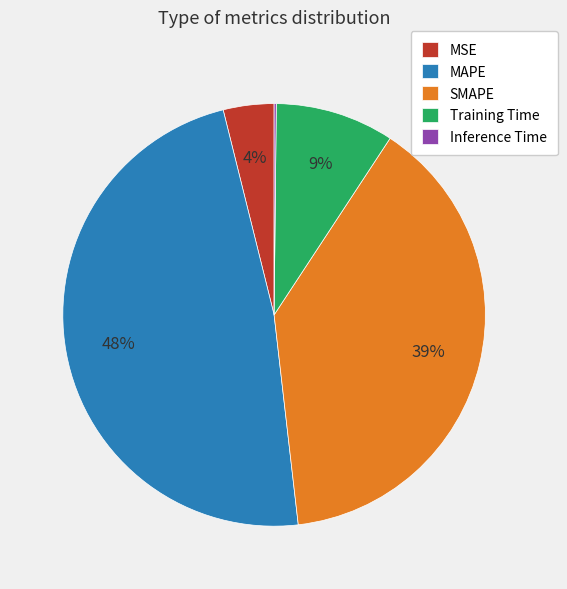

To the nearest percent, what portion does MSE represent?

4%